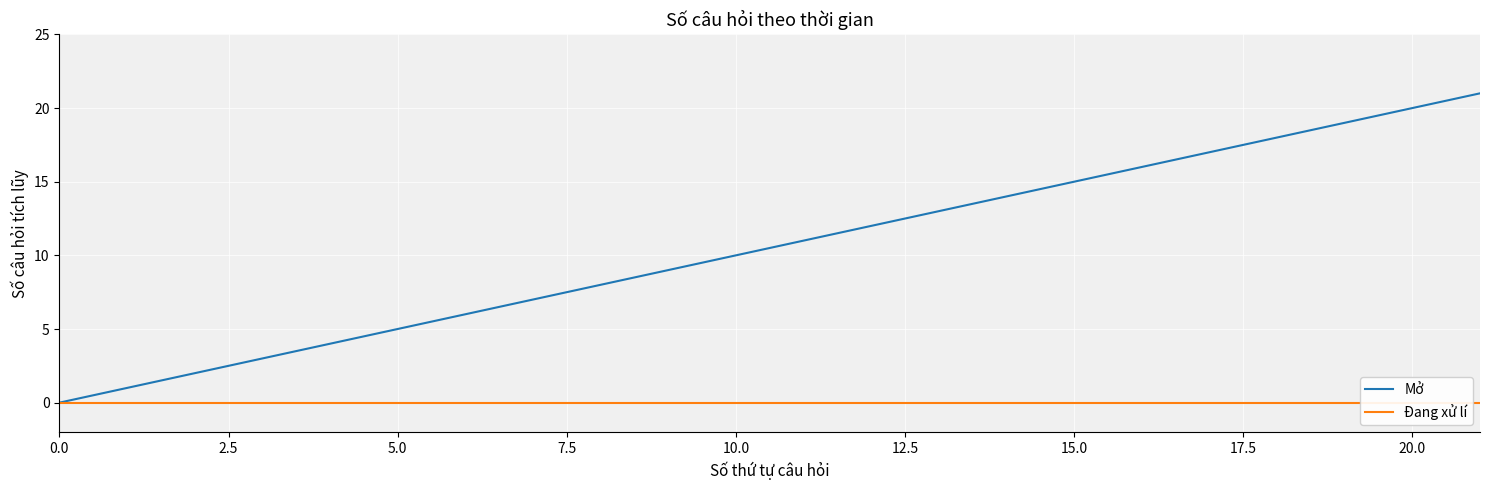

Is it true that Mở equals 20 at 20.0?

True